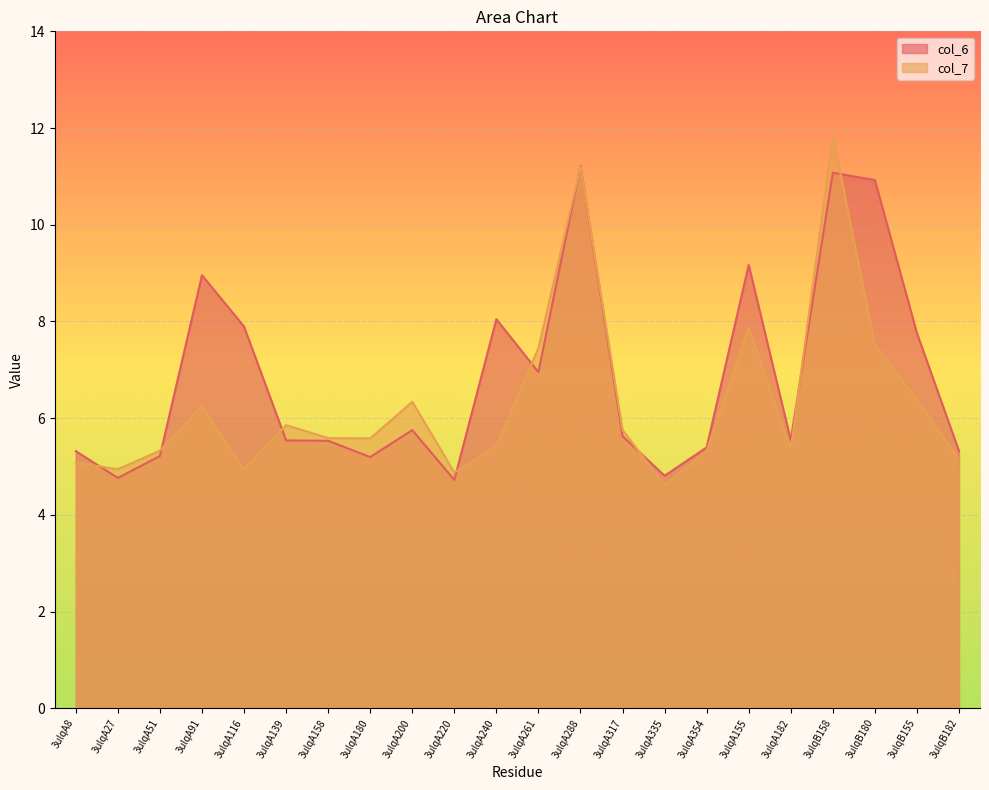

How many times do col_6 and col_7 cross each other?

10